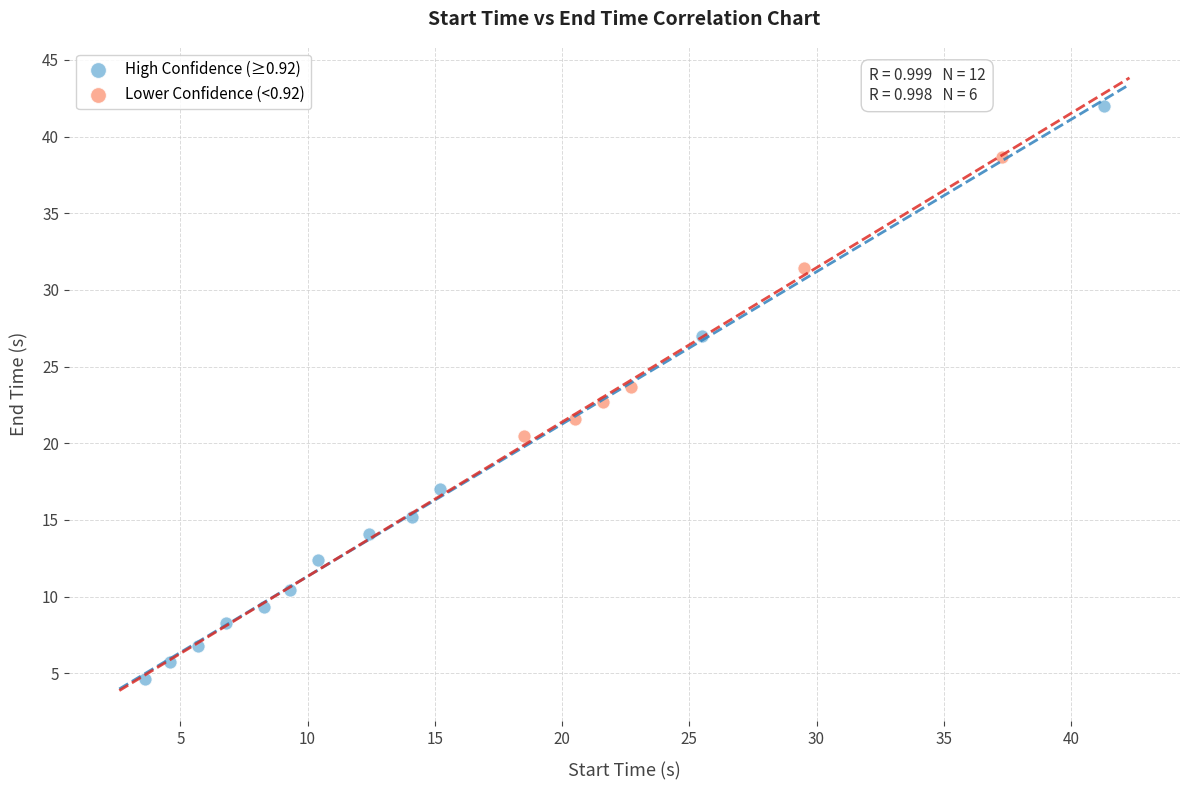

Which series reaches the maximum Y coordinate?

High Confidence (≥0.92)